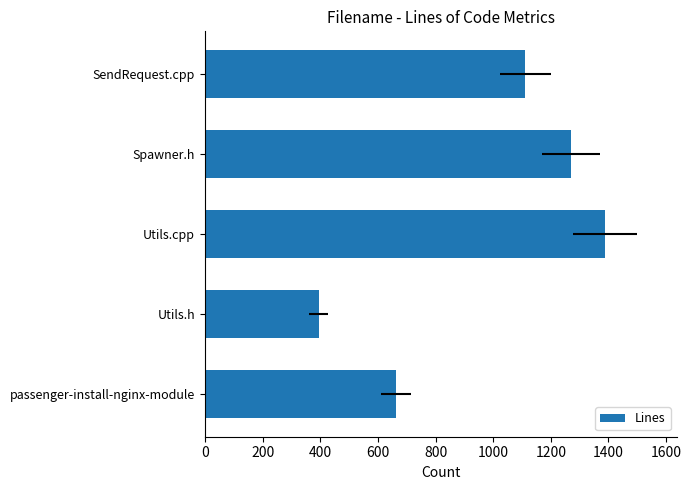

Does the chart contain stacked bars?

No